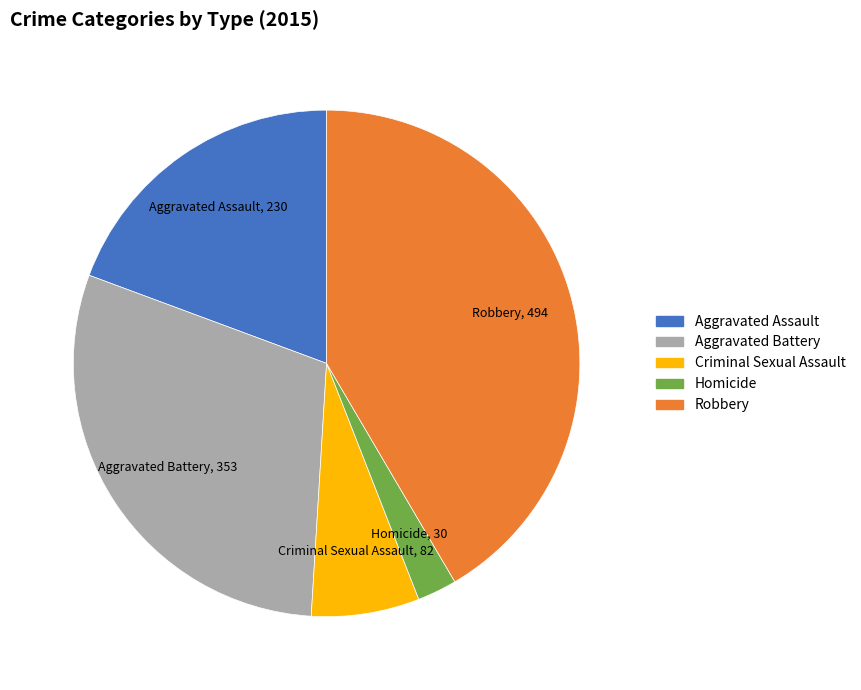

Which slice is the smallest?

Homicide